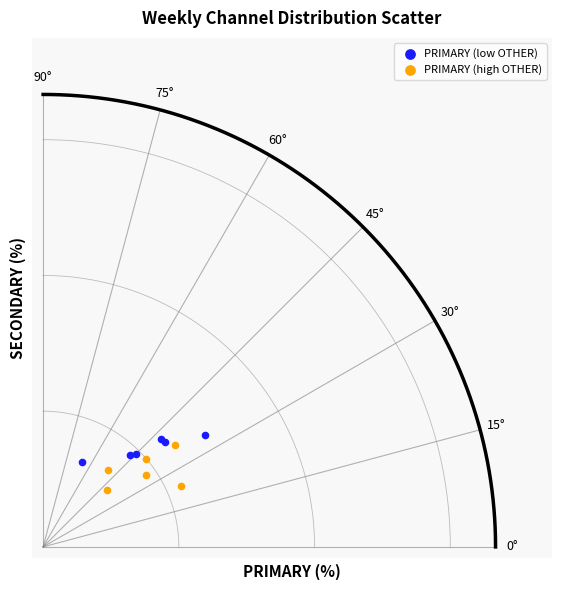

What are all the series names shown in the legend?

PRIMARY (low OTHER), PRIMARY (high OTHER)